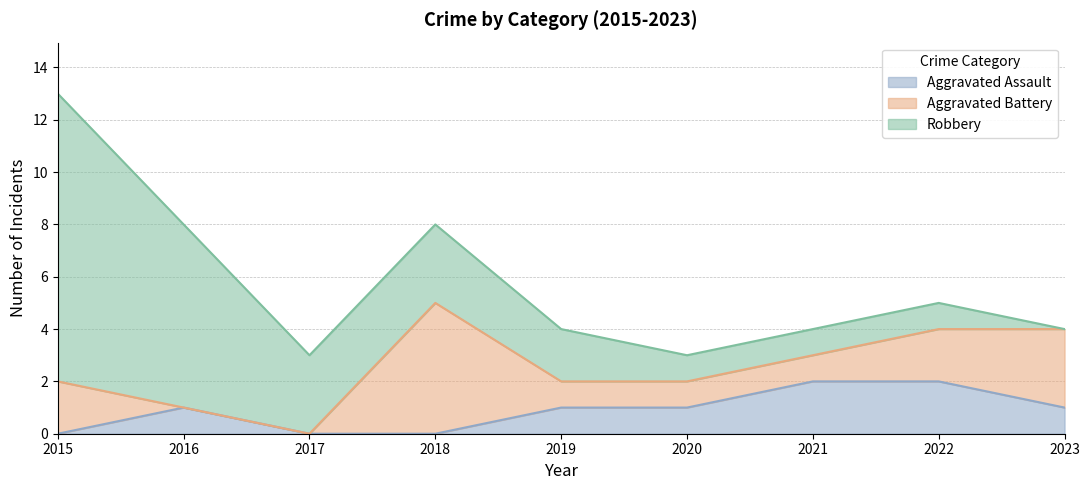

The value of Robbery at 2023 is 7. True or false?

False